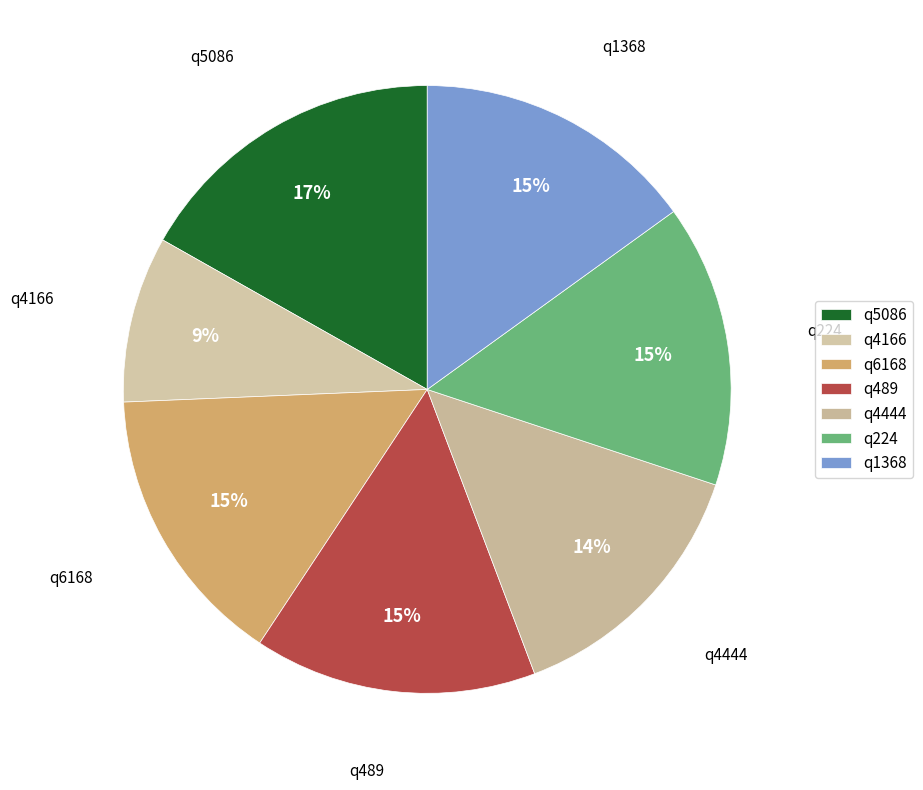

To the nearest percent, what is the average slice percentage?

14%